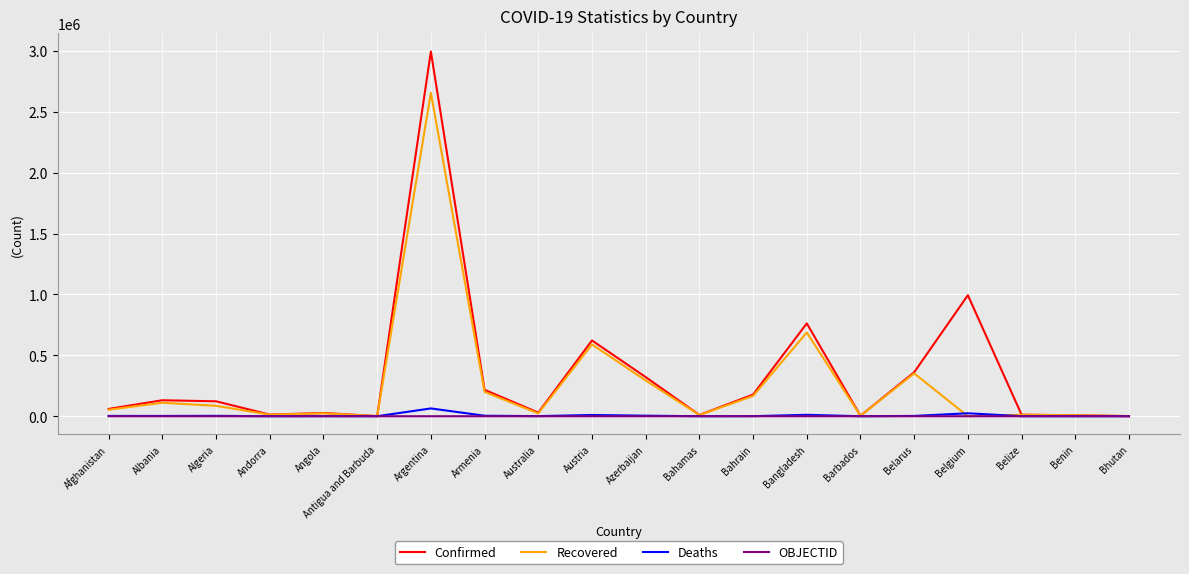

Between Angola and Bangladesh, which series saw the biggest shift?

Confirmed